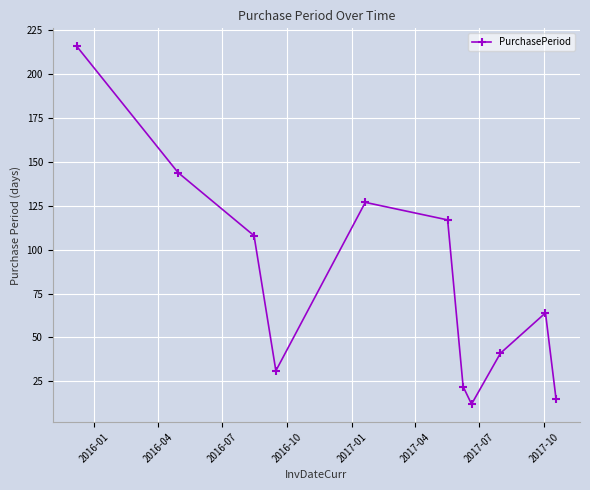

How many interior local peaks (higher than both neighbors) does the data have?

2